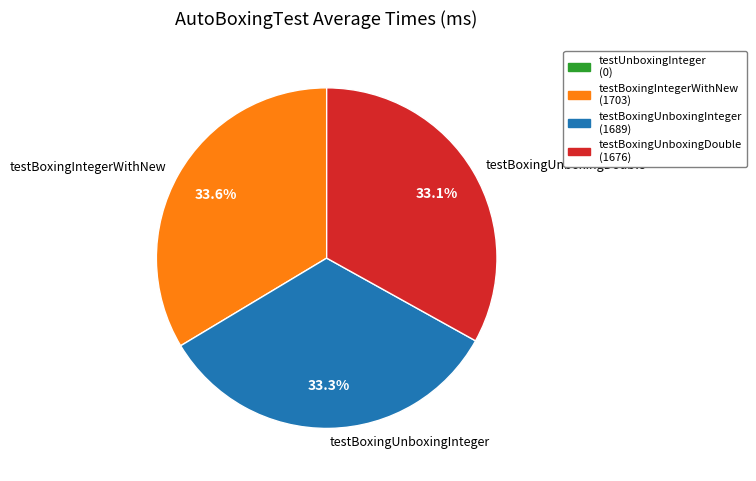

Approximately how many times larger is the value at testBoxingUnboxingInteger compared to testBoxingIntegerWithNew?

1.0